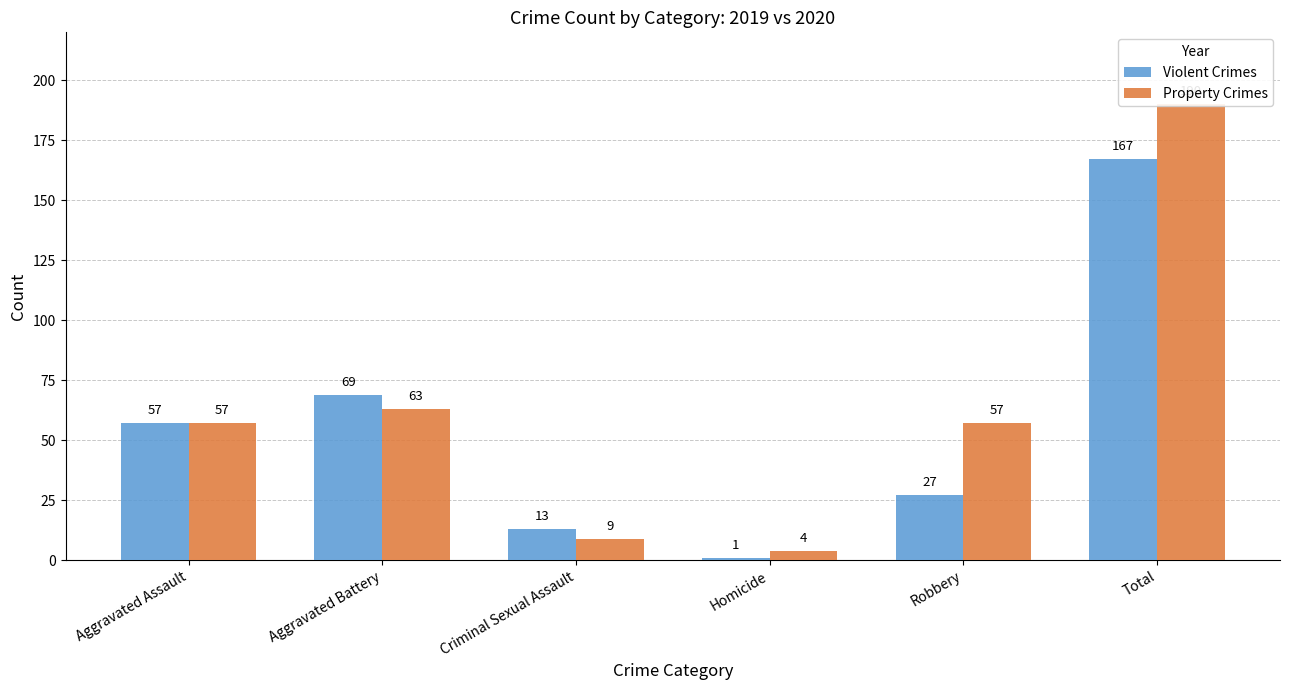

At how many categories does at least one series exceed 23?

4